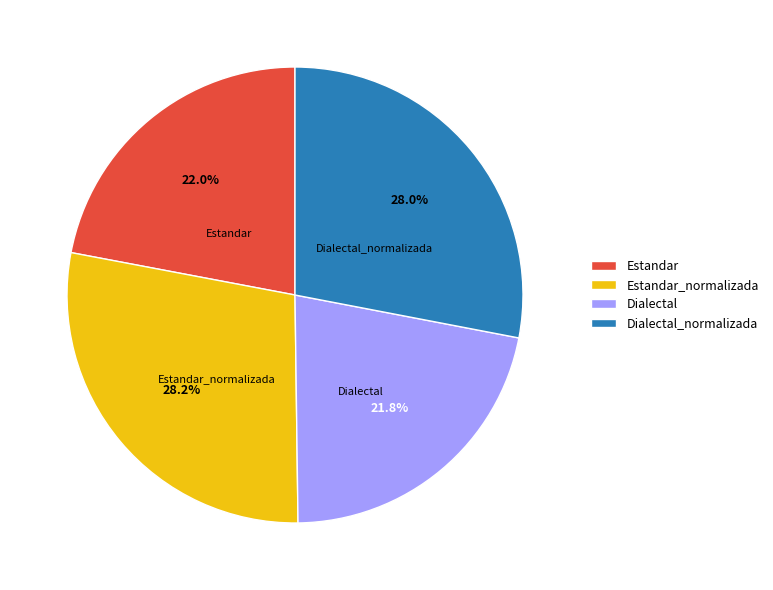

What percentage do Estandar_normalizada and Dialectal together represent?

50.0%